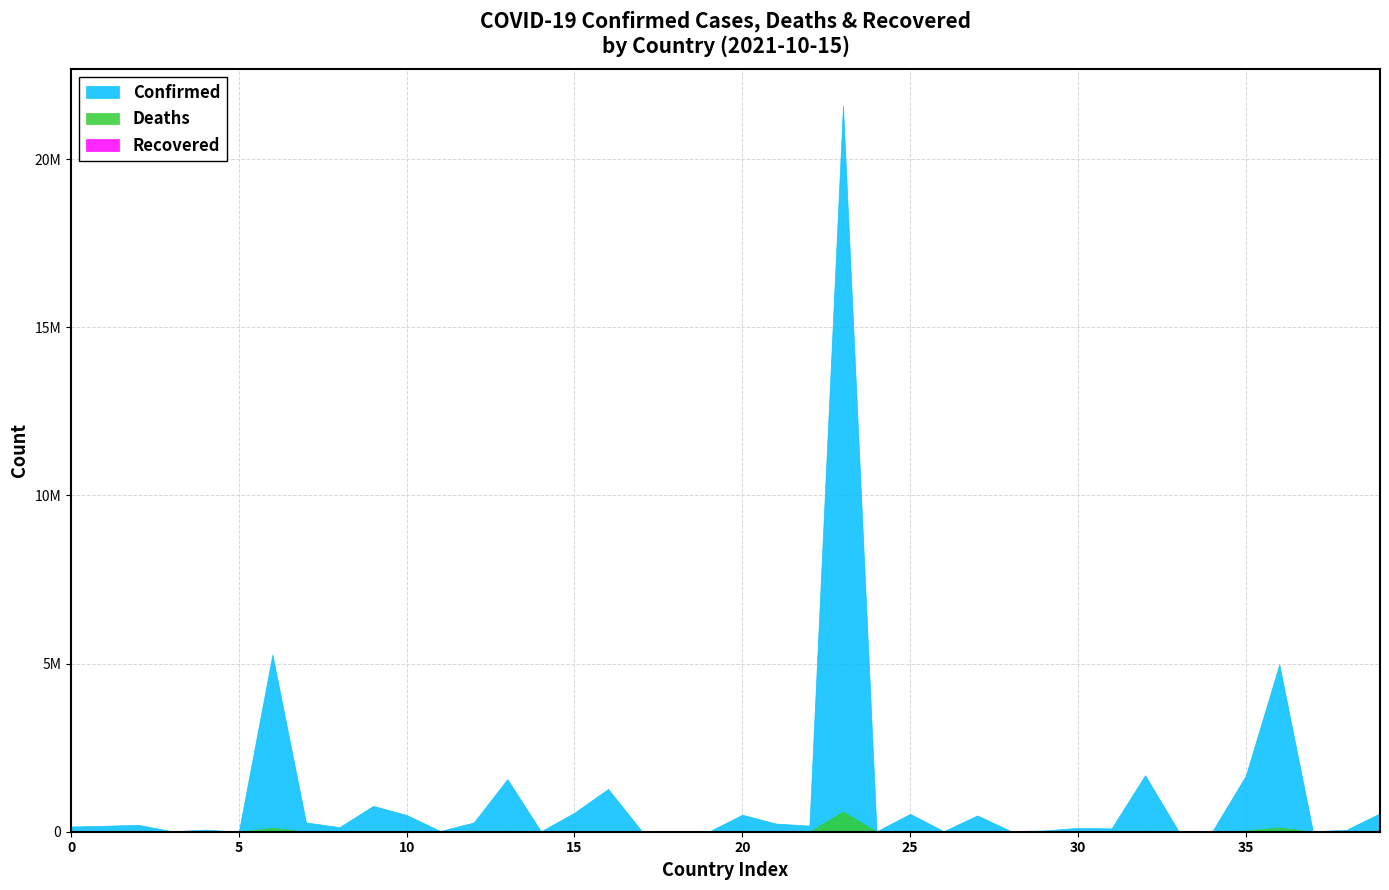

Is it true that Deaths equals 28436 at Canada?

True